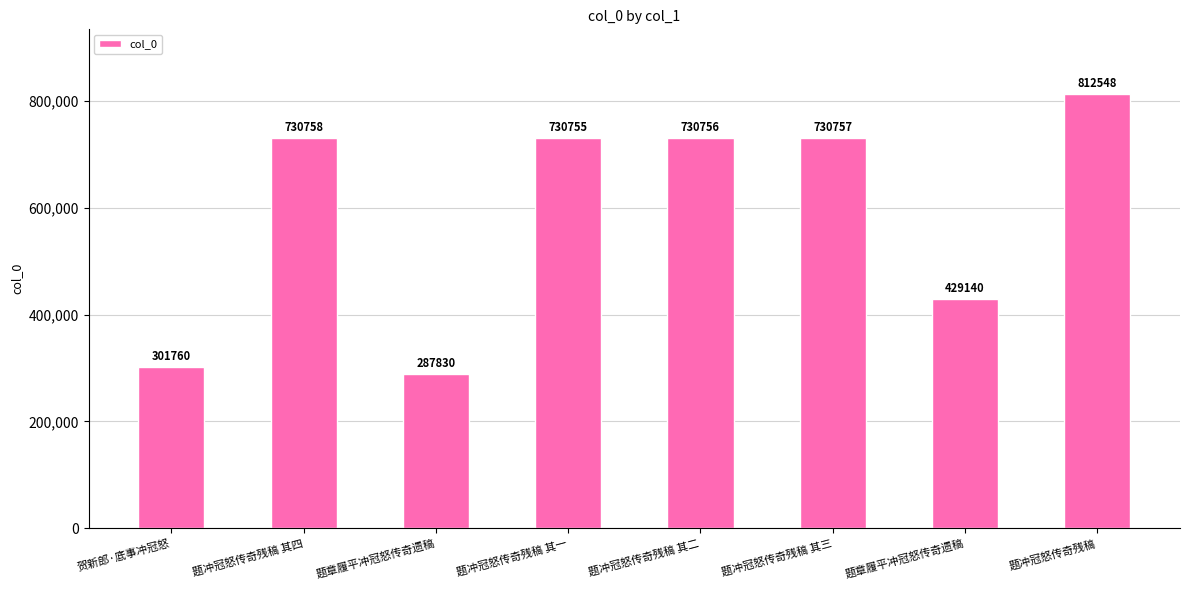

Rank the categories by value from highest to lowest.

题冲冠怒传奇残稿, 题冲冠怒传奇残稿 其四, 题冲冠怒传奇残稿 其三, 题冲冠怒传奇残稿 其二, 题冲冠怒传奇残稿 其一, 题章履平冲冠怒传奇遗稿, 贺新郎·底事冲冠怒, 题章履平冲冠怒传奇遗稿